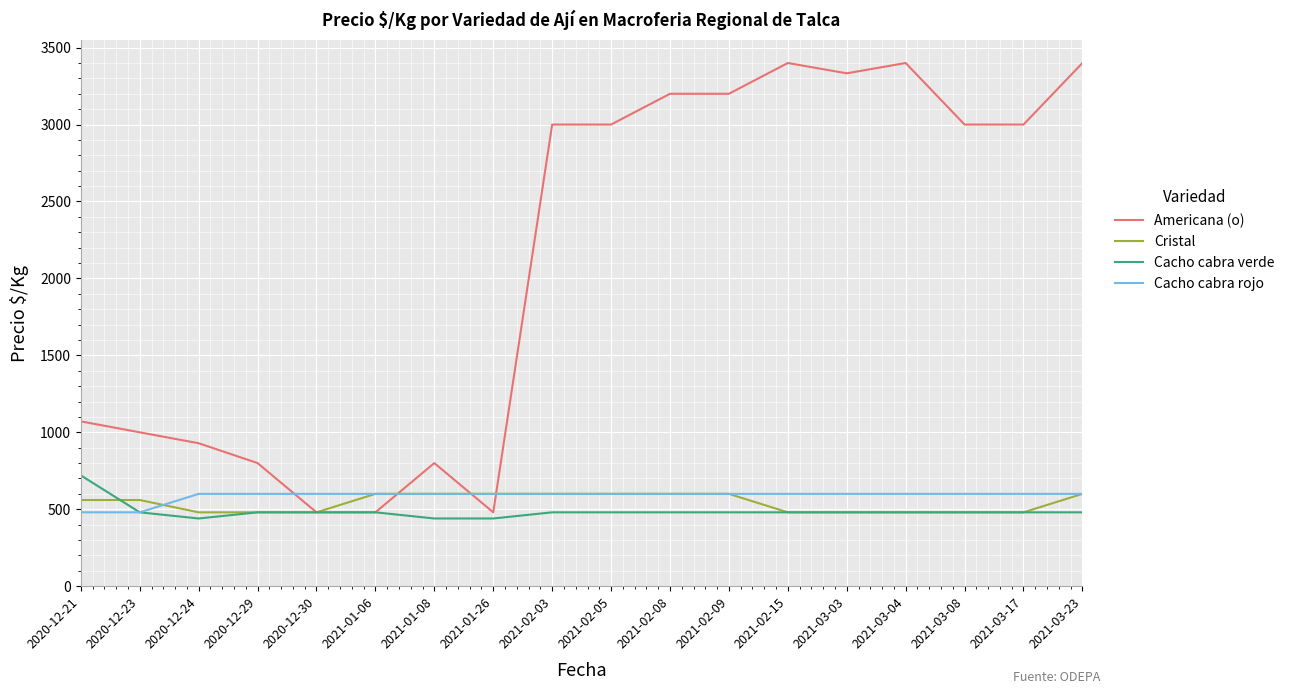

Where do Americana (o) and Cacho cabra rojo first cross each other?

2020-12-29 and 2020-12-30